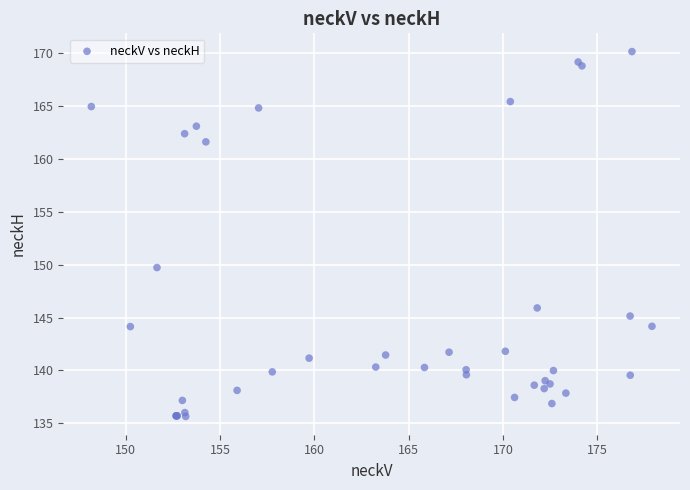

What Y value in the scatter plot is closest to 152?

149.7